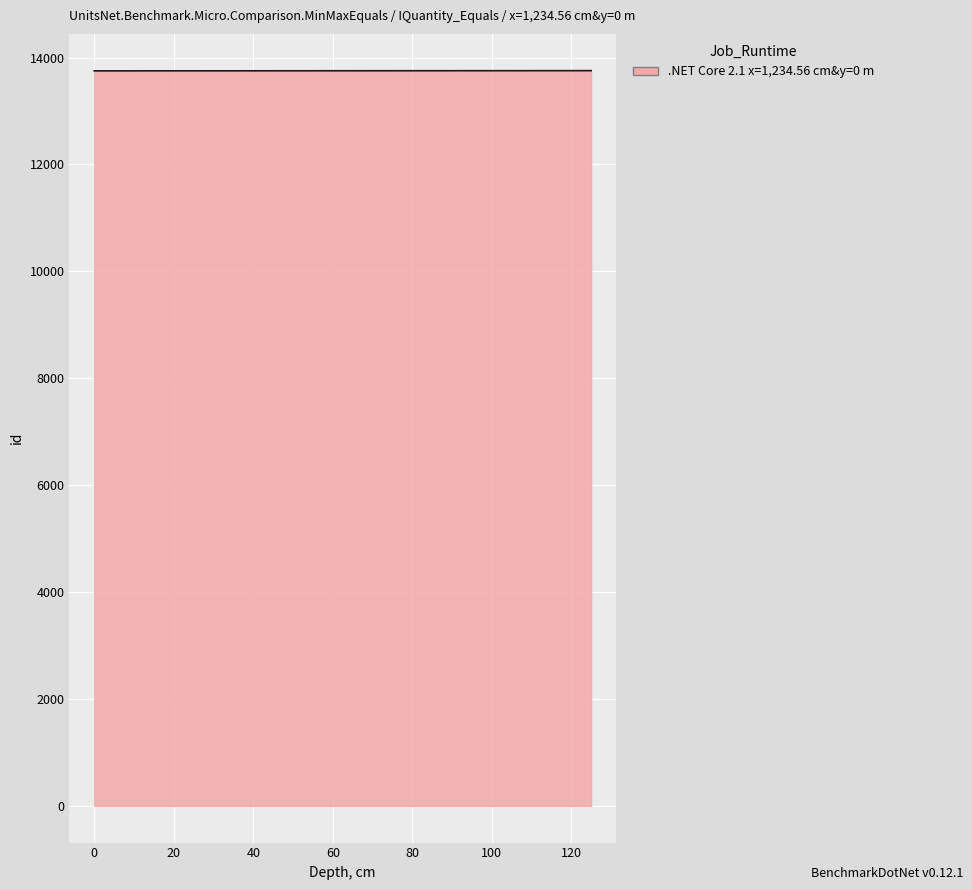

What is the greatest value displayed?

13756.0